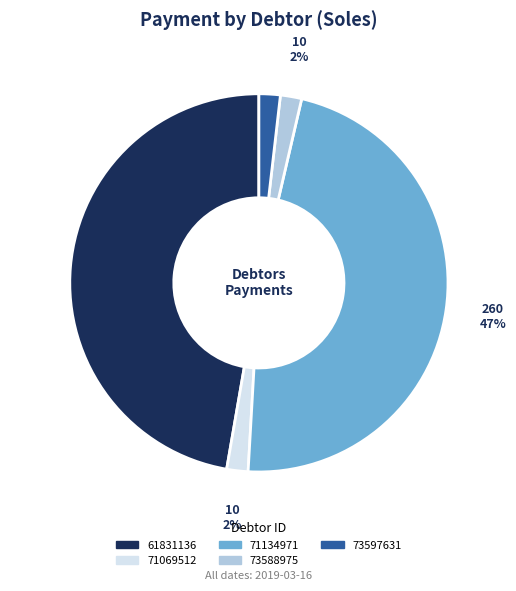

Between 71069512 and 61831136, which is larger?

61831136